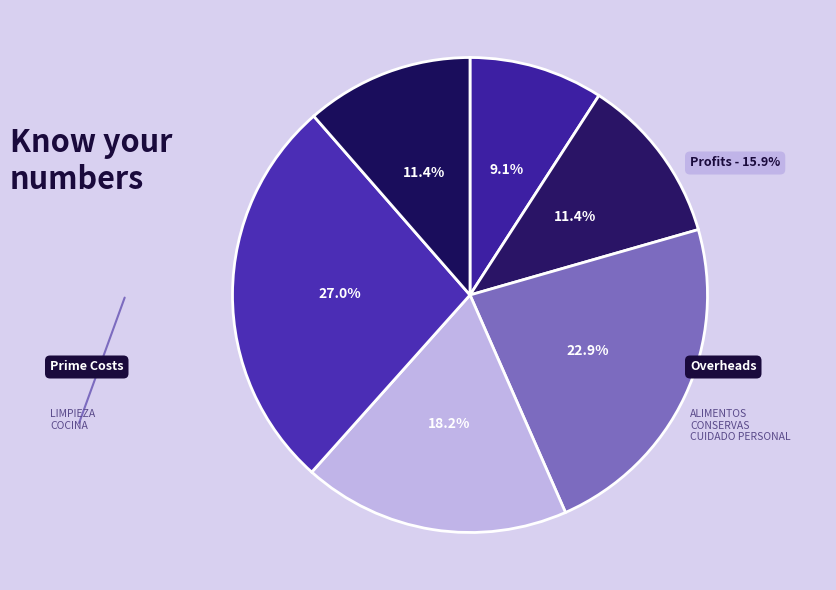

How many slices are in this pie chart?

6